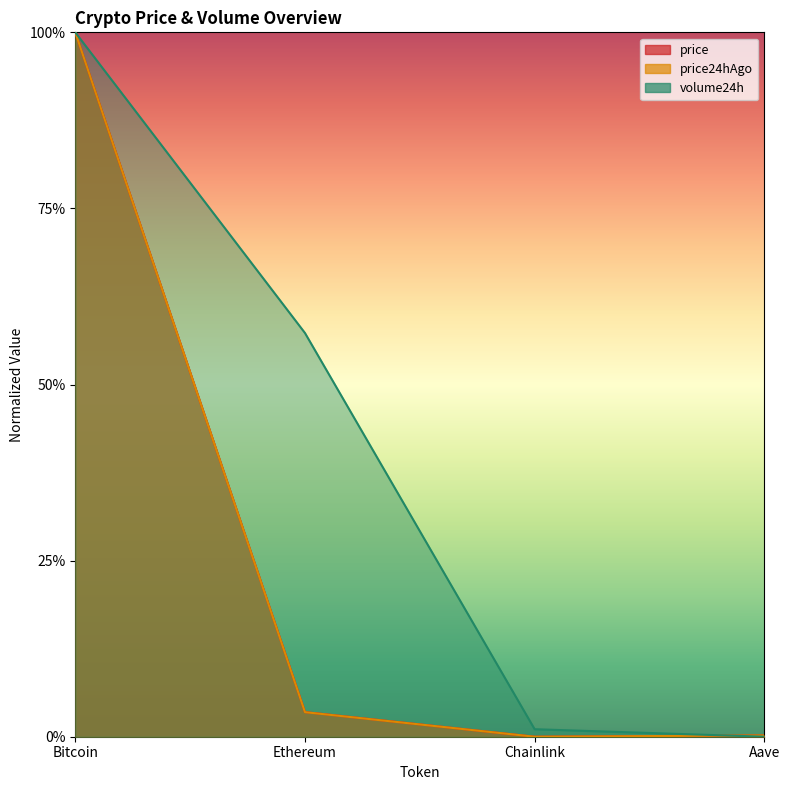

True or false: volume24h and price24hAgo intersect in this chart.

True